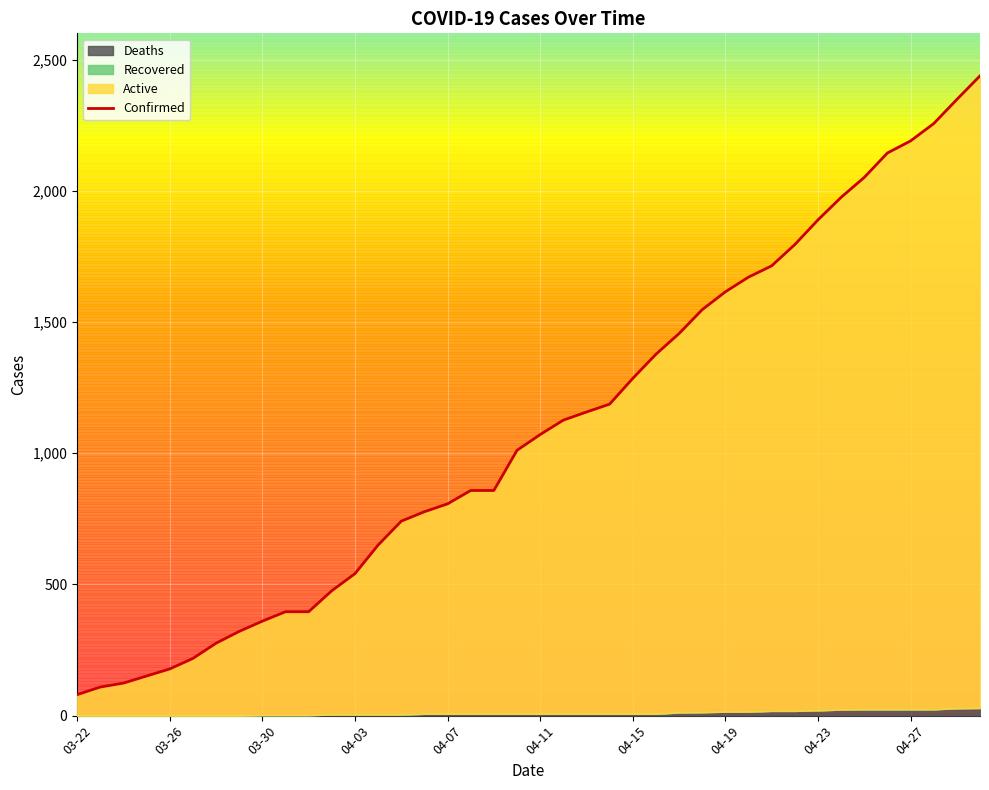

How many lines are shown in the chart?

1